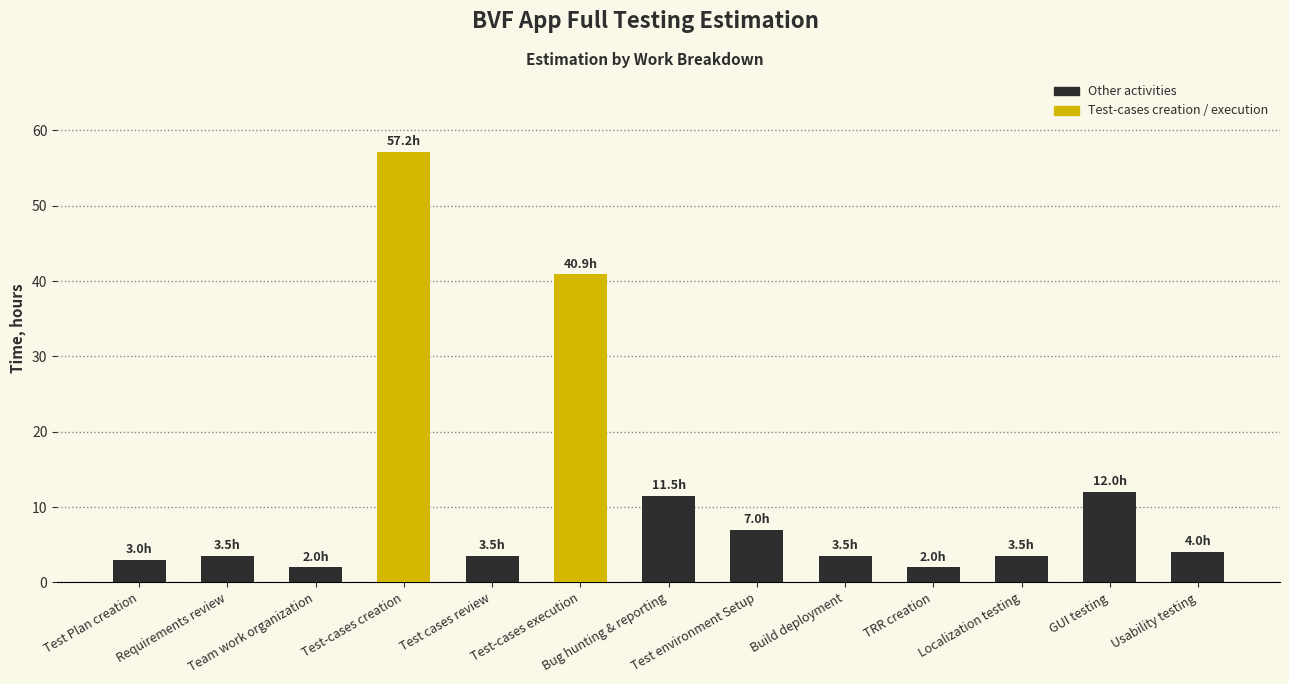

What is the minimum value shown in the chart?

2.0